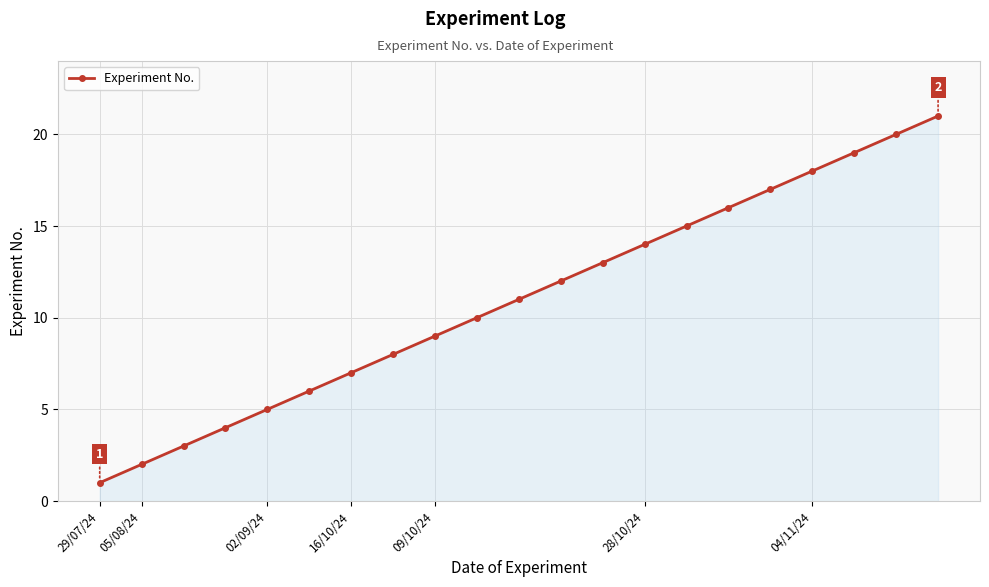

True or false: there are more than 2 points higher than both neighbors.

False